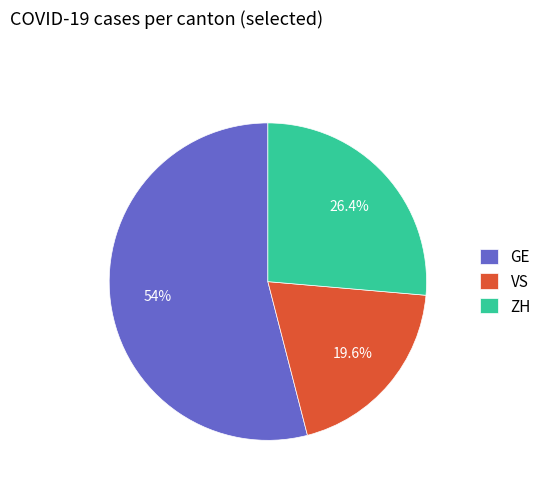

Which slice is the smallest?

VS